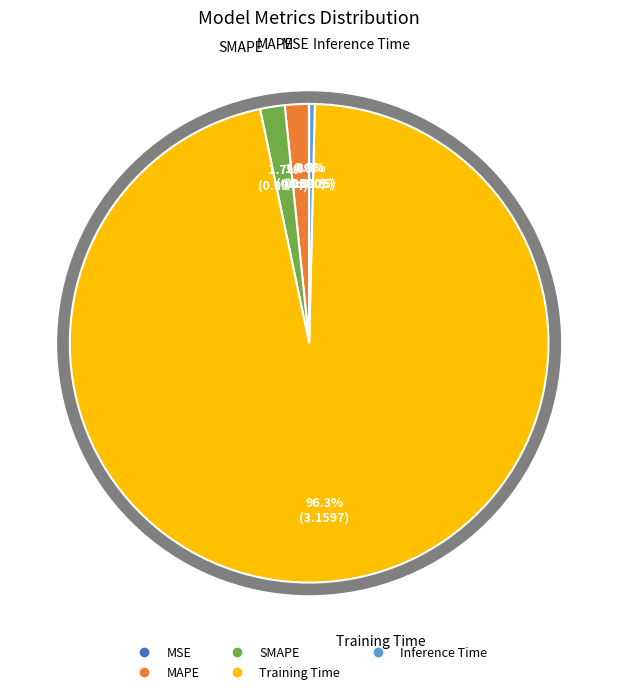

Which slice represents more than half of the pie?

Training Time